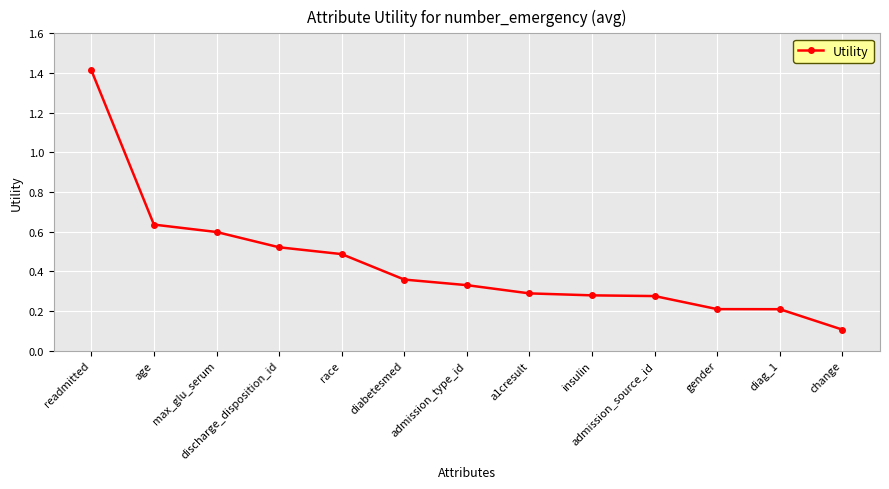

Which has a higher value, admission_type_id or discharge_disposition_id?

discharge_disposition_id